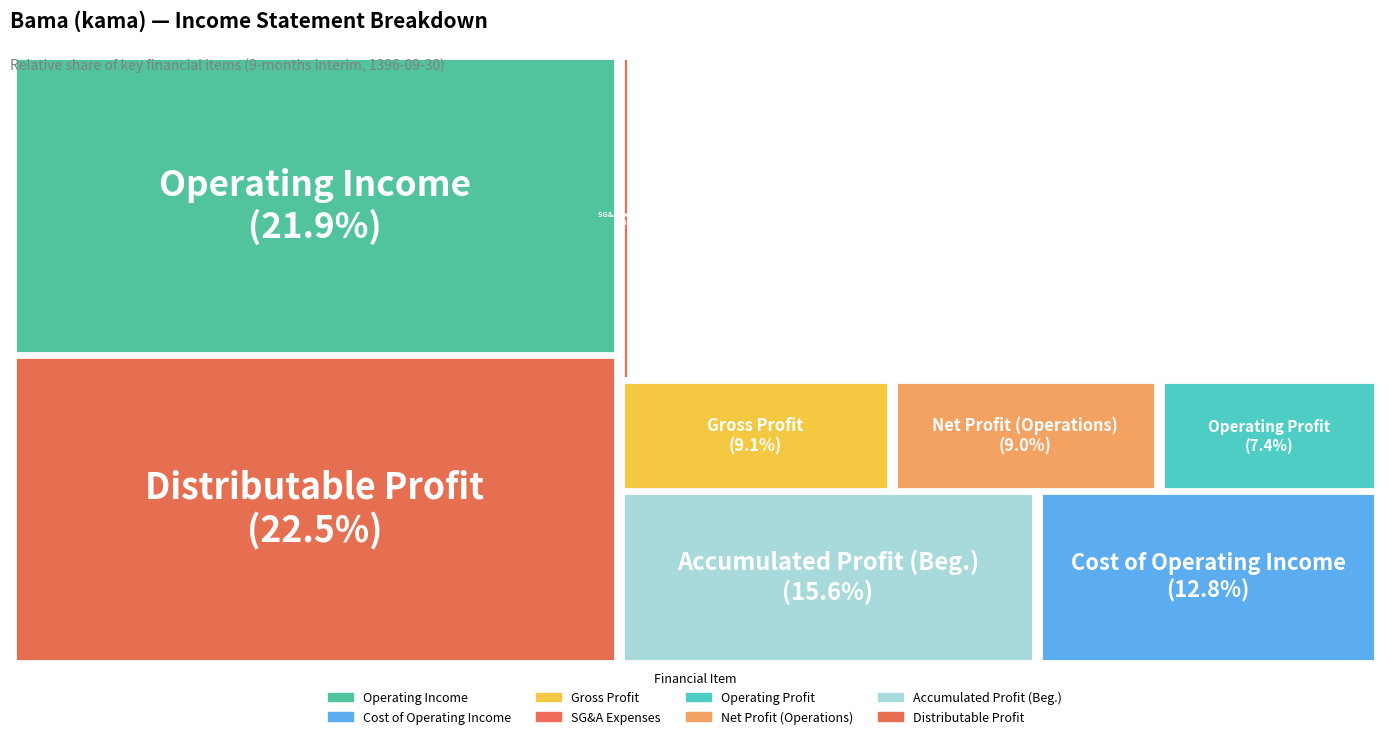

Combined, what portion of the pie is operating_Income and accumulated_profit_beginning_of_period?

37.5%